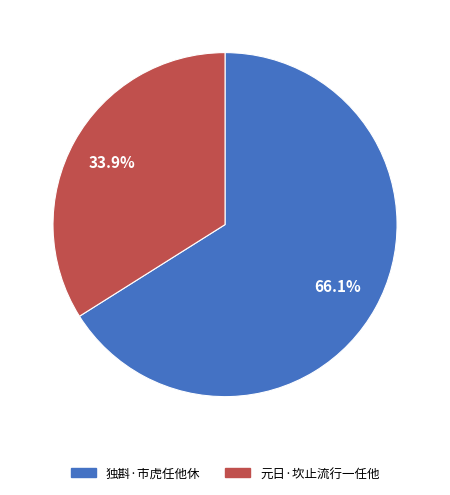

To the nearest percent, what percentage of the pie is 元日·坎止流行一任他?

34%